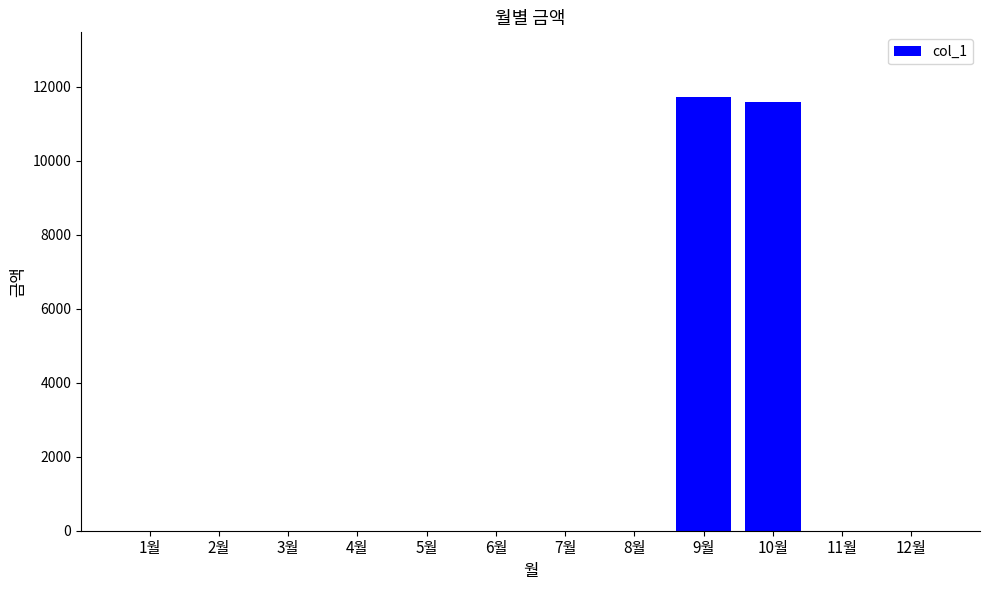

What is the maximum value shown in the chart?

11720